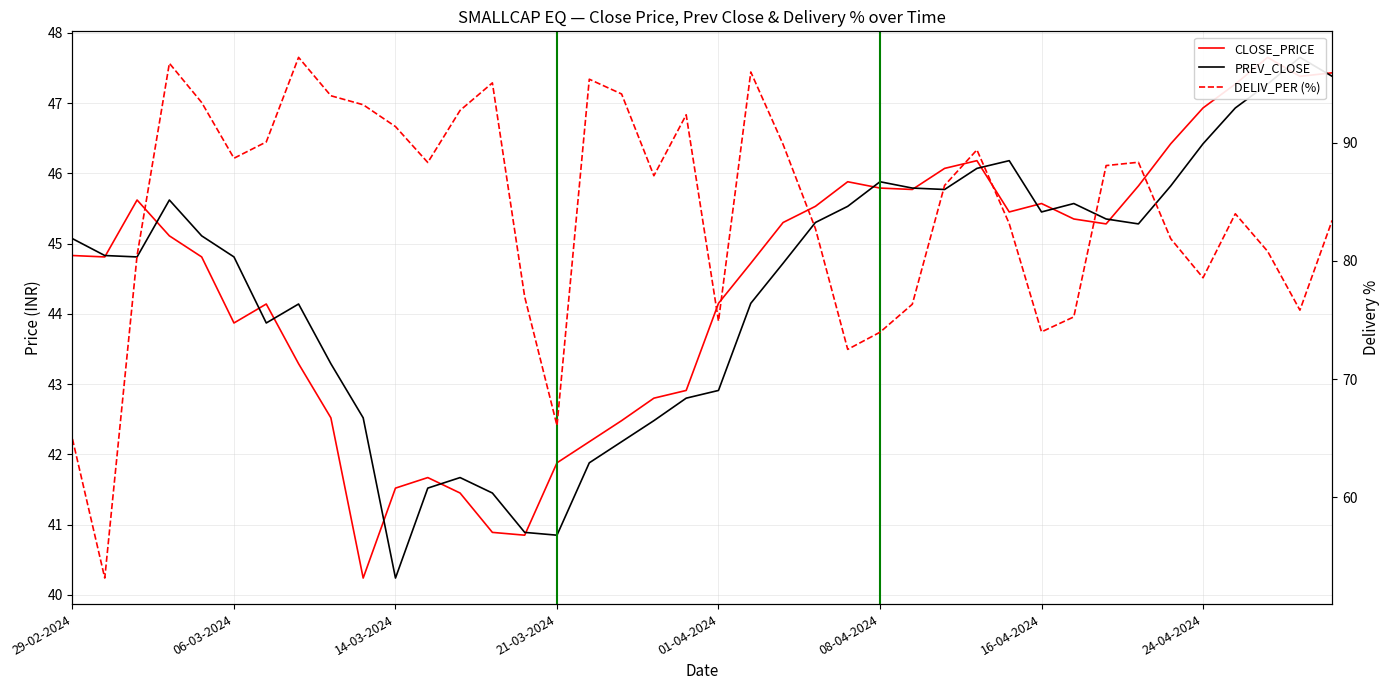

Reading left to right, list all the values displayed in this chart.

CLOSE_PRICE: 44.8	44.8	45.6	45.1	44.8	43.9	44.1	43.3	42.5	40.2	41.5	41.7	41.5	40.9	40.9	41.9	42.2	42.5	42.8	42.9	44.1	44.7	45.3	45.5	45.9	45.8	45.8	46.1	46.2	45.5	45.6	45.4	45.3	45.8	46.4	46.9	47.3	47.6	47.4	47.4
PREV_CLOSE: 45.1	44.8	44.8	45.6	45.1	44.8	43.9	44.1	43.3	42.5	40.2	41.5	41.7	41.5	40.9	40.9	41.9	42.2	42.5	42.8	42.9	44.1	44.7	45.3	45.5	45.9	45.8	45.8	46.1	46.2	45.5	45.6	45.4	45.3	45.8	46.4	46.9	47.3	47.6	47.4
DELIV_PER (%): 64.9	53.1	80.5	96.7	93.4	88.7	90.1	97.2	94.0	93.2	91.4	88.3	92.7	95.1	77.0	66.1	95.4	94.1	87.2	92.4	74.9	96.0	89.9	82.7	72.5	74.0	76.3	86.4	89.4	83.2	74.0	75.3	88.1	88.3	81.9	78.6	84.0	80.8	75.8	83.4